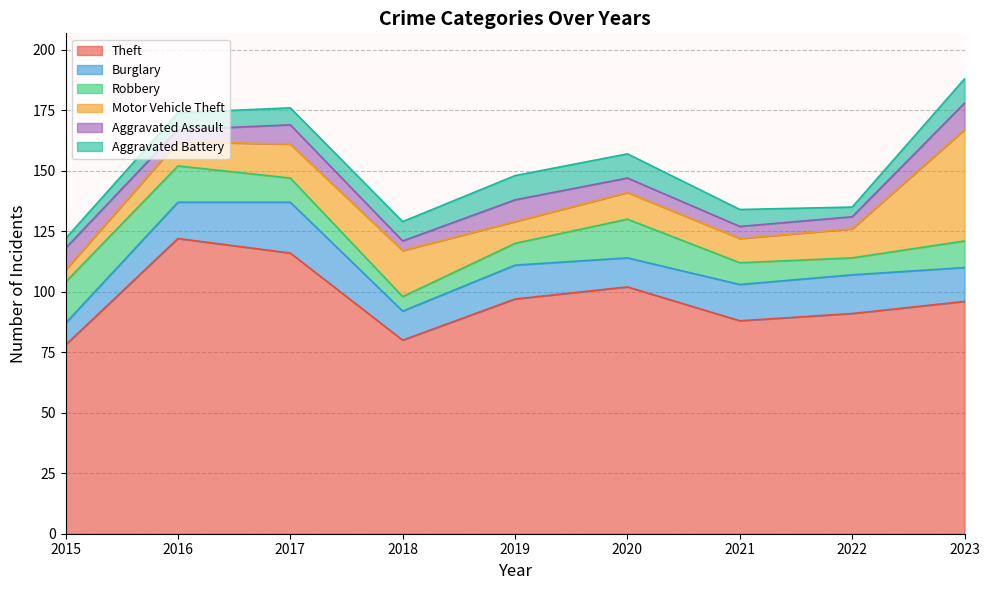

Which series has the largest range (max minus min)?

Theft